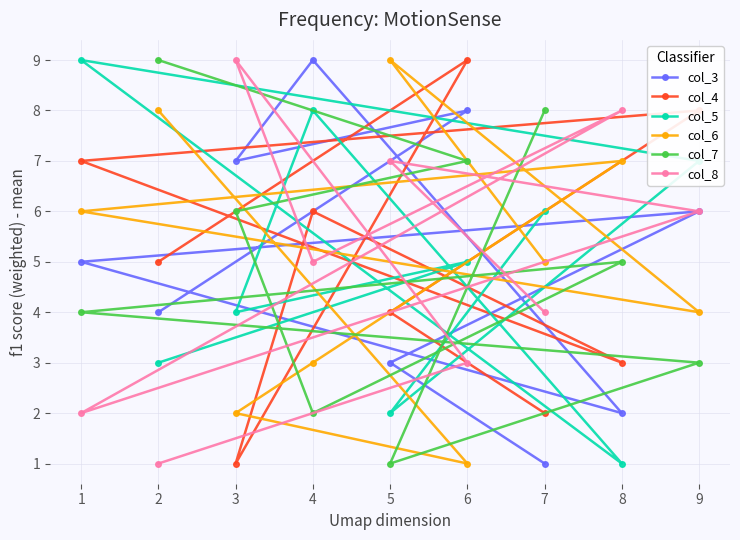

How many interior local peaks does the col_5 series have?

3